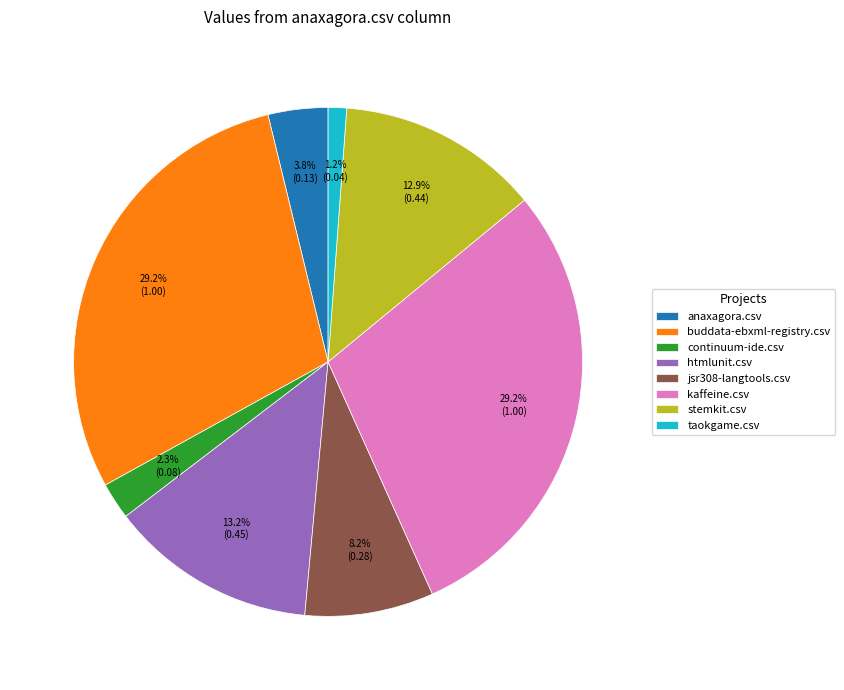

How many slices are in this pie chart?

8